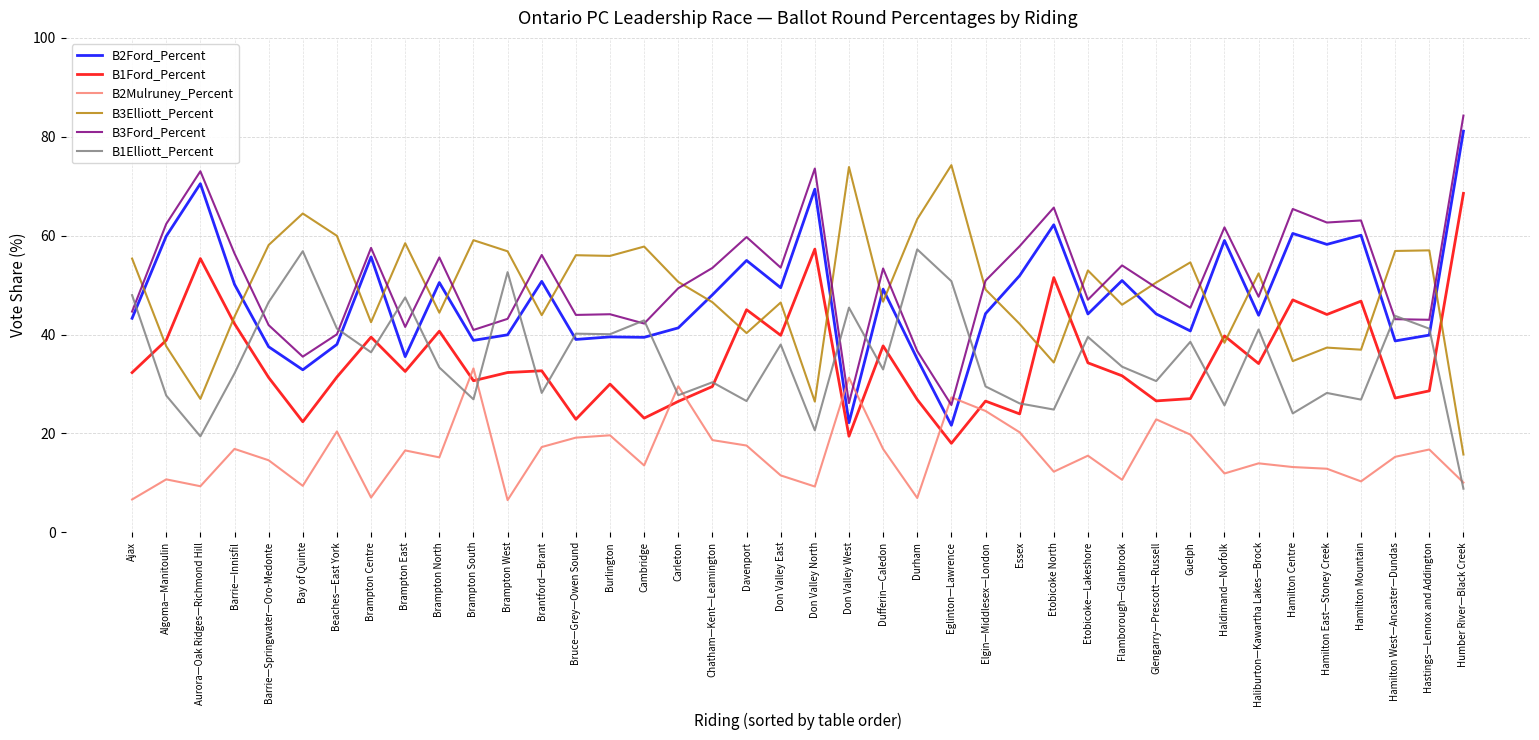

What is the smallest value displayed?

6.5